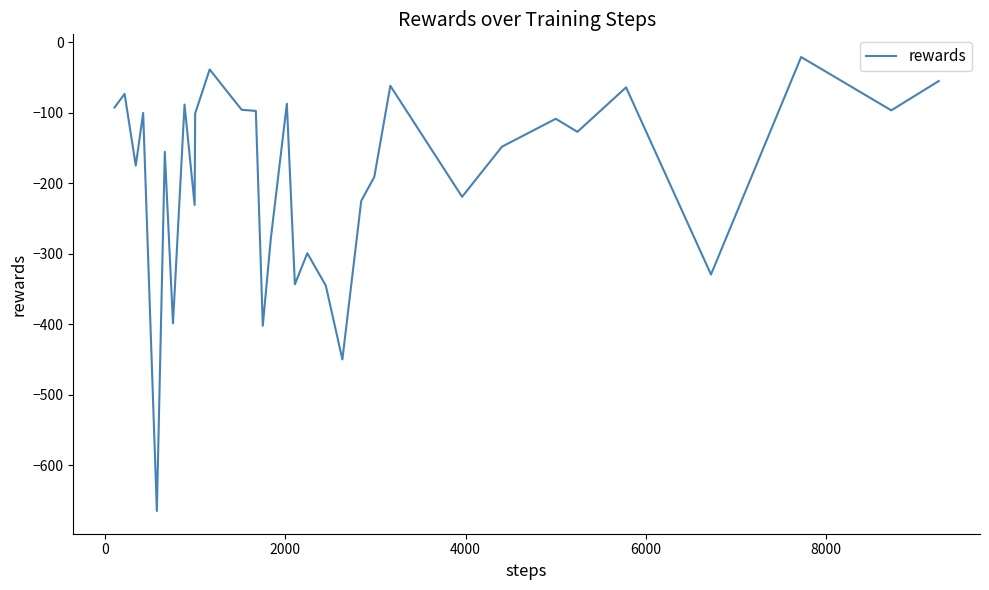

What is the maximum value shown in the chart?

-21.0